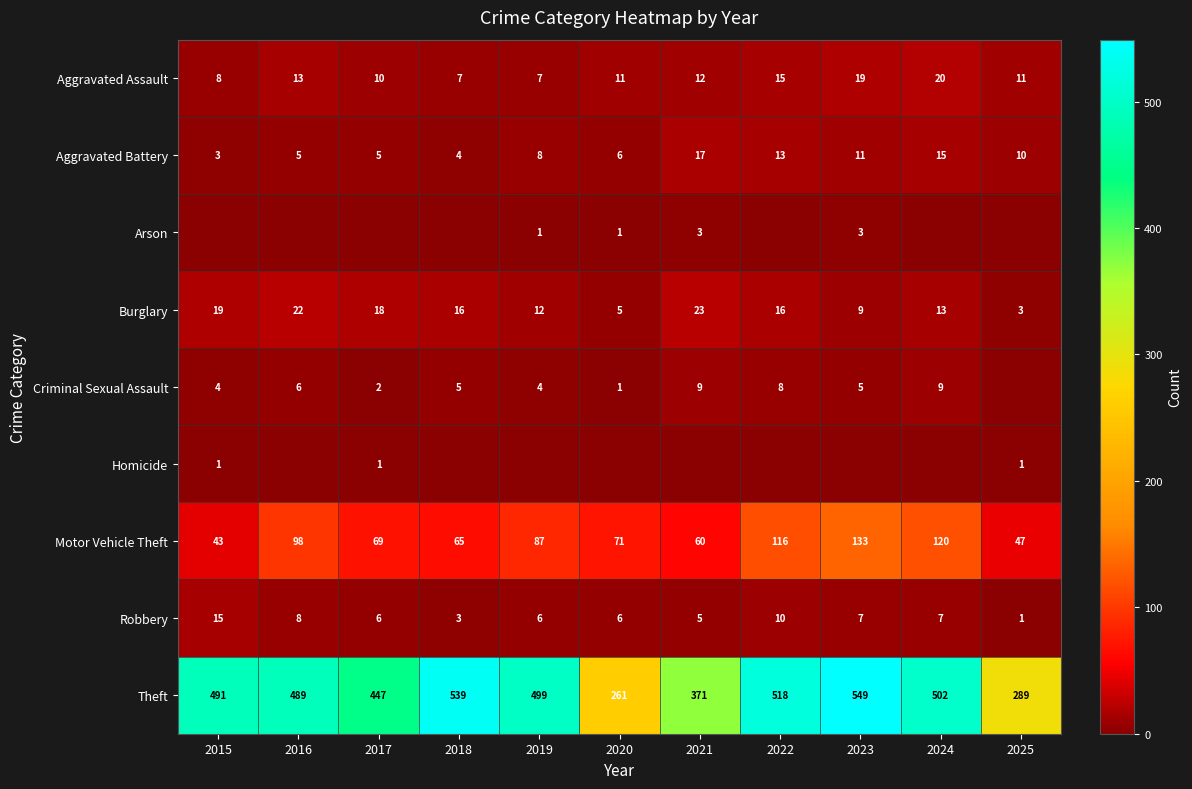

Where is Robbery nearest to the value 8?

2016